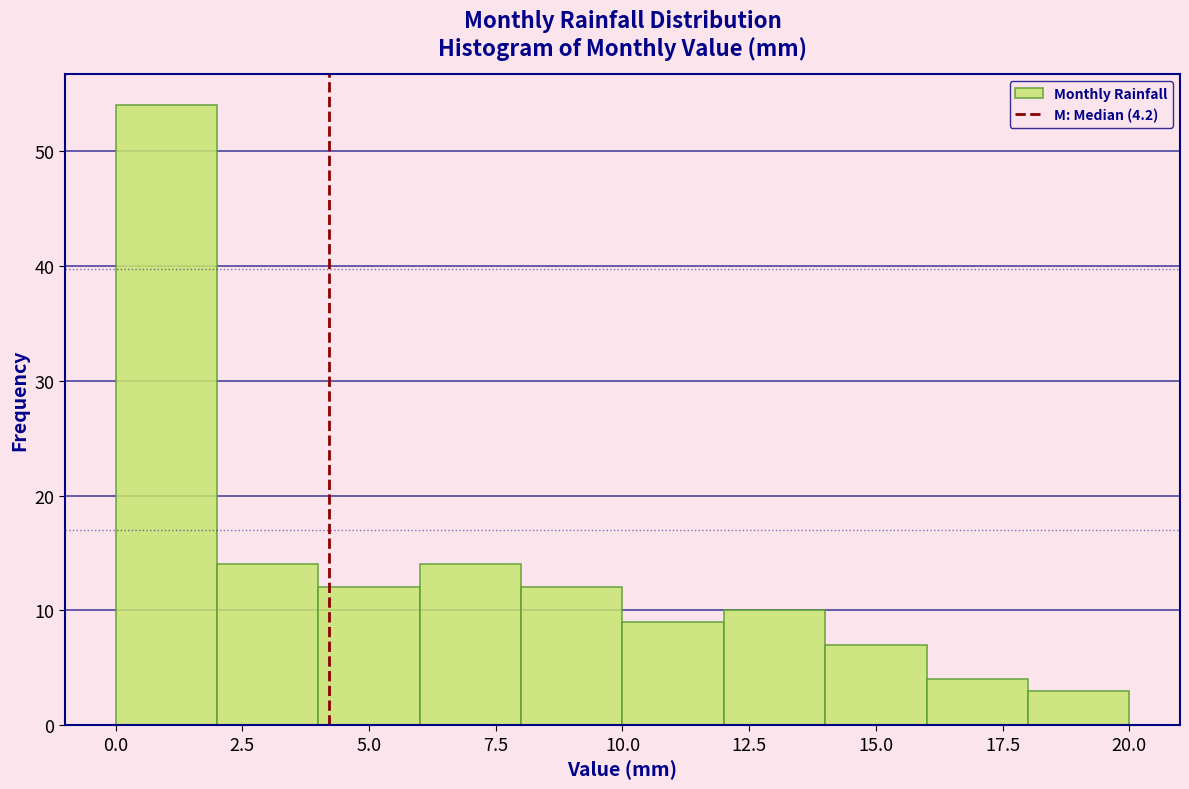

Reading left to right, list every bar in this chart as the range it spans on the x-axis followed by its height. The values are not printed on the chart, so give them approximately, as read against the axis.

0 to 2: 54
2 to 4: 14
4 to 6: 12
6 to 8: 14
8 to 10: 12
10 to 12: 9
12 to 14: 10
14 to 16: 7
16 to 18: 4
18 to 20: 3